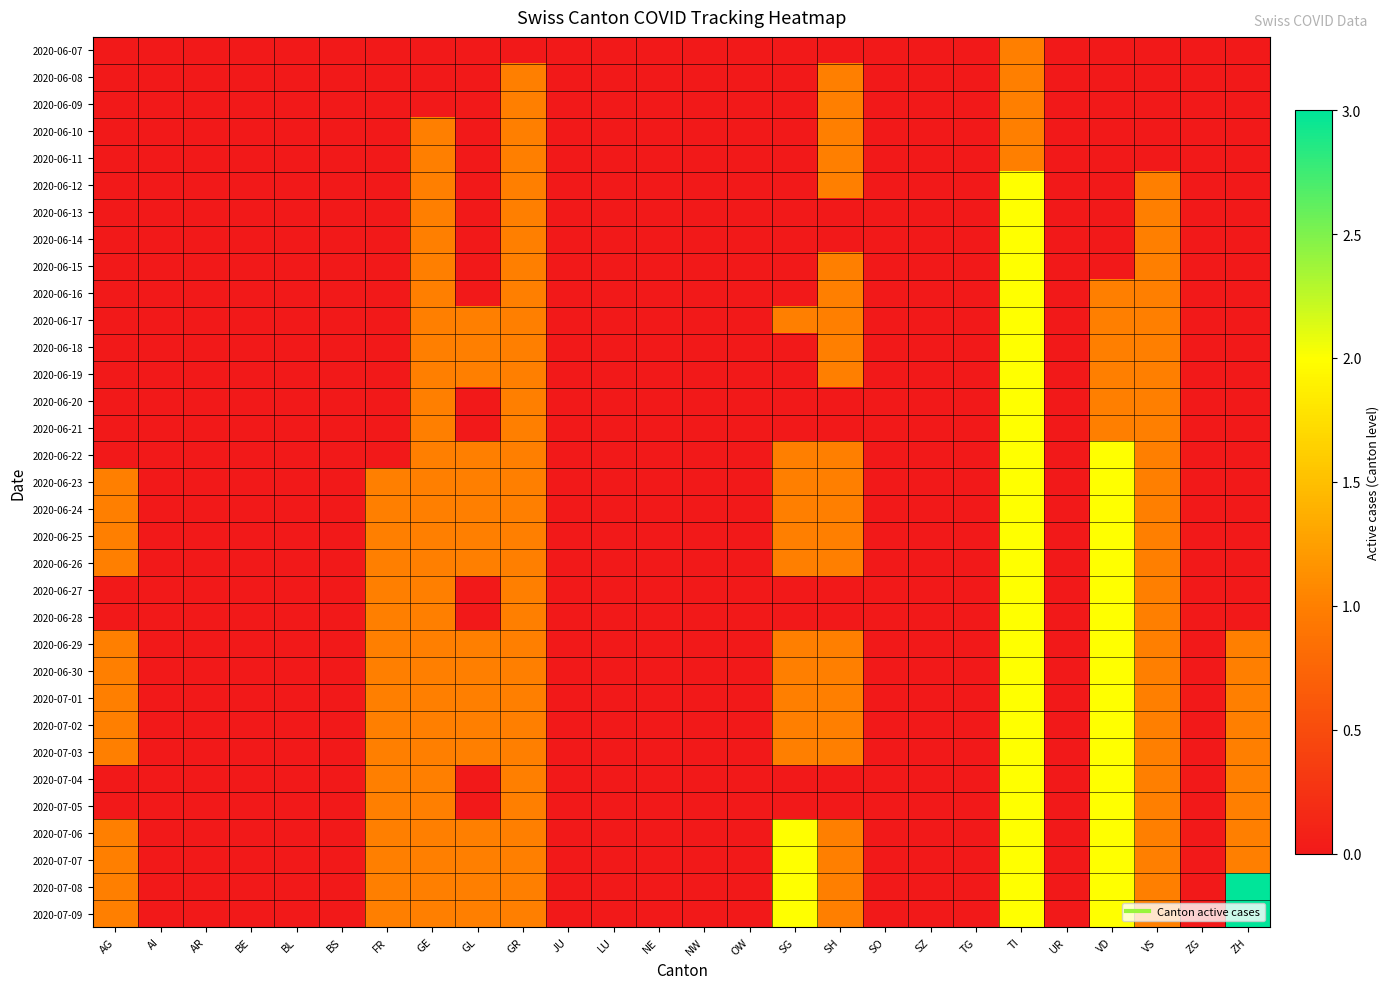

Reading left to right, transcribe all the data shown in this chart.

2020-06-07: AG=0	AI=0	AR=0	BE=0	BL=0	BS=0	FR=0	GE=0	GL=0	GR=0	JU=0	LU=0	NE=0	NW=0	OW=0	SG=0	SH=0	SO=0	SZ=0	TG=0	TI=1	UR=0	VD=0	VS=0	ZG=0	ZH=0
2020-06-08: AG=0	AI=0	AR=0	BE=0	BL=0	BS=0	FR=0	GE=0	GL=0	GR=1	JU=0	LU=0	NE=0	NW=0	OW=0	SG=0	SH=1	SO=0	SZ=0	TG=0	TI=1	UR=0	VD=0	VS=0	ZG=0	ZH=0
2020-06-09: AG=0	AI=0	AR=0	BE=0	BL=0	BS=0	FR=0	GE=0	GL=0	GR=1	JU=0	LU=0	NE=0	NW=0	OW=0	SG=0	SH=1	SO=0	SZ=0	TG=0	TI=1	UR=0	VD=0	VS=0	ZG=0	ZH=0
2020-06-10: AG=0	AI=0	AR=0	BE=0	BL=0	BS=0	FR=0	GE=1	GL=0	GR=1	JU=0	LU=0	NE=0	NW=0	OW=0	SG=0	SH=1	SO=0	SZ=0	TG=0	TI=1	UR=0	VD=0	VS=0	ZG=0	ZH=0
2020-06-11: AG=0	AI=0	AR=0	BE=0	BL=0	BS=0	FR=0	GE=1	GL=0	GR=1	JU=0	LU=0	NE=0	NW=0	OW=0	SG=0	SH=1	SO=0	SZ=0	TG=0	TI=1	UR=0	VD=0	VS=0	ZG=0	ZH=0
2020-06-12: AG=0	AI=0	AR=0	BE=0	BL=0	BS=0	FR=0	GE=1	GL=0	GR=1	JU=0	LU=0	NE=0	NW=0	OW=0	SG=0	SH=1	SO=0	SZ=0	TG=0	TI=2	UR=0	VD=0	VS=1	ZG=0	ZH=0
2020-06-13: AG=0	AI=0	AR=0	BE=0	BL=0	BS=0	FR=0	GE=1	GL=0	GR=1	JU=0	LU=0	NE=0	NW=0	OW=0	SG=0	SH=0	SO=0	SZ=0	TG=0	TI=2	UR=0	VD=0	VS=1	ZG=0	ZH=0
2020-06-14: AG=0	AI=0	AR=0	BE=0	BL=0	BS=0	FR=0	GE=1	GL=0	GR=1	JU=0	LU=0	NE=0	NW=0	OW=0	SG=0	SH=0	SO=0	SZ=0	TG=0	TI=2	UR=0	VD=0	VS=1	ZG=0	ZH=0
2020-06-15: AG=0	AI=0	AR=0	BE=0	BL=0	BS=0	FR=0	GE=1	GL=0	GR=1	JU=0	LU=0	NE=0	NW=0	OW=0	SG=0	SH=1	SO=0	SZ=0	TG=0	TI=2	UR=0	VD=0	VS=1	ZG=0	ZH=0
2020-06-16: AG=0	AI=0	AR=0	BE=0	BL=0	BS=0	FR=0	GE=1	GL=0	GR=1	JU=0	LU=0	NE=0	NW=0	OW=0	SG=0	SH=1	SO=0	SZ=0	TG=0	TI=2	UR=0	VD=1	VS=1	ZG=0	ZH=0
2020-06-17: AG=0	AI=0	AR=0	BE=0	BL=0	BS=0	FR=0	GE=1	GL=1	GR=1	JU=0	LU=0	NE=0	NW=0	OW=0	SG=1	SH=1	SO=0	SZ=0	TG=0	TI=2	UR=0	VD=1	VS=1	ZG=0	ZH=0
2020-06-18: AG=0	AI=0	AR=0	BE=0	BL=0	BS=0	FR=0	GE=1	GL=1	GR=1	JU=0	LU=0	NE=0	NW=0	OW=0	SG=0	SH=1	SO=0	SZ=0	TG=0	TI=2	UR=0	VD=1	VS=1	ZG=0	ZH=0
2020-06-19: AG=0	AI=0	AR=0	BE=0	BL=0	BS=0	FR=0	GE=1	GL=1	GR=1	JU=0	LU=0	NE=0	NW=0	OW=0	SG=0	SH=1	SO=0	SZ=0	TG=0	TI=2	UR=0	VD=1	VS=1	ZG=0	ZH=0
2020-06-20: AG=0	AI=0	AR=0	BE=0	BL=0	BS=0	FR=0	GE=1	GL=0	GR=1	JU=0	LU=0	NE=0	NW=0	OW=0	SG=0	SH=0	SO=0	SZ=0	TG=0	TI=2	UR=0	VD=1	VS=1	ZG=0	ZH=0
2020-06-21: AG=0	AI=0	AR=0	BE=0	BL=0	BS=0	FR=0	GE=1	GL=0	GR=1	JU=0	LU=0	NE=0	NW=0	OW=0	SG=0	SH=0	SO=0	SZ=0	TG=0	TI=2	UR=0	VD=1	VS=1	ZG=0	ZH=0
2020-06-22: AG=0	AI=0	AR=0	BE=0	BL=0	BS=0	FR=0	GE=1	GL=1	GR=1	JU=0	LU=0	NE=0	NW=0	OW=0	SG=1	SH=1	SO=0	SZ=0	TG=0	TI=2	UR=0	VD=2	VS=1	ZG=0	ZH=0
2020-06-23: AG=1	AI=0	AR=0	BE=0	BL=0	BS=0	FR=1	GE=1	GL=1	GR=1	JU=0	LU=0	NE=0	NW=0	OW=0	SG=1	SH=1	SO=0	SZ=0	TG=0	TI=2	UR=0	VD=2	VS=1	ZG=0	ZH=0
2020-06-24: AG=1	AI=0	AR=0	BE=0	BL=0	BS=0	FR=1	GE=1	GL=1	GR=1	JU=0	LU=0	NE=0	NW=0	OW=0	SG=1	SH=1	SO=0	SZ=0	TG=0	TI=2	UR=0	VD=2	VS=1	ZG=0	ZH=0
2020-06-25: AG=1	AI=0	AR=0	BE=0	BL=0	BS=0	FR=1	GE=1	GL=1	GR=1	JU=0	LU=0	NE=0	NW=0	OW=0	SG=1	SH=1	SO=0	SZ=0	TG=0	TI=2	UR=0	VD=2	VS=1	ZG=0	ZH=0
2020-06-26: AG=1	AI=0	AR=0	BE=0	BL=0	BS=0	FR=1	GE=1	GL=1	GR=1	JU=0	LU=0	NE=0	NW=0	OW=0	SG=1	SH=1	SO=0	SZ=0	TG=0	TI=2	UR=0	VD=2	VS=1	ZG=0	ZH=0
2020-06-27: AG=0	AI=0	AR=0	BE=0	BL=0	BS=0	FR=1	GE=1	GL=0	GR=1	JU=0	LU=0	NE=0	NW=0	OW=0	SG=0	SH=0	SO=0	SZ=0	TG=0	TI=2	UR=0	VD=2	VS=1	ZG=0	ZH=0
2020-06-28: AG=0	AI=0	AR=0	BE=0	BL=0	BS=0	FR=1	GE=1	GL=0	GR=1	JU=0	LU=0	NE=0	NW=0	OW=0	SG=0	SH=0	SO=0	SZ=0	TG=0	TI=2	UR=0	VD=2	VS=1	ZG=0	ZH=0
2020-06-29: AG=1	AI=0	AR=0	BE=0	BL=0	BS=0	FR=1	GE=1	GL=1	GR=1	JU=0	LU=0	NE=0	NW=0	OW=0	SG=1	SH=1	SO=0	SZ=0	TG=0	TI=2	UR=0	VD=2	VS=1	ZG=0	ZH=1
2020-06-30: AG=1	AI=0	AR=0	BE=0	BL=0	BS=0	FR=1	GE=1	GL=1	GR=1	JU=0	LU=0	NE=0	NW=0	OW=0	SG=1	SH=1	SO=0	SZ=0	TG=0	TI=2	UR=0	VD=2	VS=1	ZG=0	ZH=1
2020-07-01: AG=1	AI=0	AR=0	BE=0	BL=0	BS=0	FR=1	GE=1	GL=1	GR=1	JU=0	LU=0	NE=0	NW=0	OW=0	SG=1	SH=1	SO=0	SZ=0	TG=0	TI=2	UR=0	VD=2	VS=1	ZG=0	ZH=1
2020-07-02: AG=1	AI=0	AR=0	BE=0	BL=0	BS=0	FR=1	GE=1	GL=1	GR=1	JU=0	LU=0	NE=0	NW=0	OW=0	SG=1	SH=1	SO=0	SZ=0	TG=0	TI=2	UR=0	VD=2	VS=1	ZG=0	ZH=1
2020-07-03: AG=1	AI=0	AR=0	BE=0	BL=0	BS=0	FR=1	GE=1	GL=1	GR=1	JU=0	LU=0	NE=0	NW=0	OW=0	SG=1	SH=1	SO=0	SZ=0	TG=0	TI=2	UR=0	VD=2	VS=1	ZG=0	ZH=1
2020-07-04: AG=0	AI=0	AR=0	BE=0	BL=0	BS=0	FR=1	GE=1	GL=0	GR=1	JU=0	LU=0	NE=0	NW=0	OW=0	SG=0	SH=0	SO=0	SZ=0	TG=0	TI=2	UR=0	VD=2	VS=1	ZG=0	ZH=1
2020-07-05: AG=0	AI=0	AR=0	BE=0	BL=0	BS=0	FR=1	GE=1	GL=0	GR=1	JU=0	LU=0	NE=0	NW=0	OW=0	SG=0	SH=0	SO=0	SZ=0	TG=0	TI=2	UR=0	VD=2	VS=1	ZG=0	ZH=1
2020-07-06: AG=1	AI=0	AR=0	BE=0	BL=0	BS=0	FR=1	GE=1	GL=1	GR=1	JU=0	LU=0	NE=0	NW=0	OW=0	SG=2	SH=1	SO=0	SZ=0	TG=0	TI=2	UR=0	VD=2	VS=1	ZG=0	ZH=1
2020-07-07: AG=1	AI=0	AR=0	BE=0	BL=0	BS=0	FR=1	GE=1	GL=1	GR=1	JU=0	LU=0	NE=0	NW=0	OW=0	SG=2	SH=1	SO=0	SZ=0	TG=0	TI=2	UR=0	VD=2	VS=1	ZG=0	ZH=1
2020-07-08: AG=1	AI=0	AR=0	BE=0	BL=0	BS=0	FR=1	GE=1	GL=1	GR=1	JU=0	LU=0	NE=0	NW=0	OW=0	SG=2	SH=1	SO=0	SZ=0	TG=0	TI=2	UR=0	VD=2	VS=1	ZG=0	ZH=3
2020-07-09: AG=1	AI=0	AR=0	BE=0	BL=0	BS=0	FR=1	GE=1	GL=1	GR=1	JU=0	LU=0	NE=0	NW=0	OW=0	SG=2	SH=1	SO=0	SZ=0	TG=0	TI=2	UR=0	VD=2	VS=1	ZG=0	ZH=3